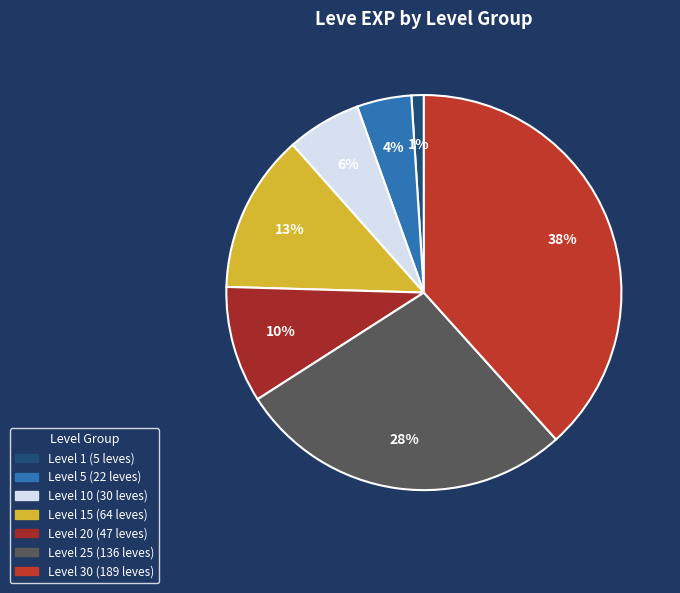

How many segments does this pie chart have?

7